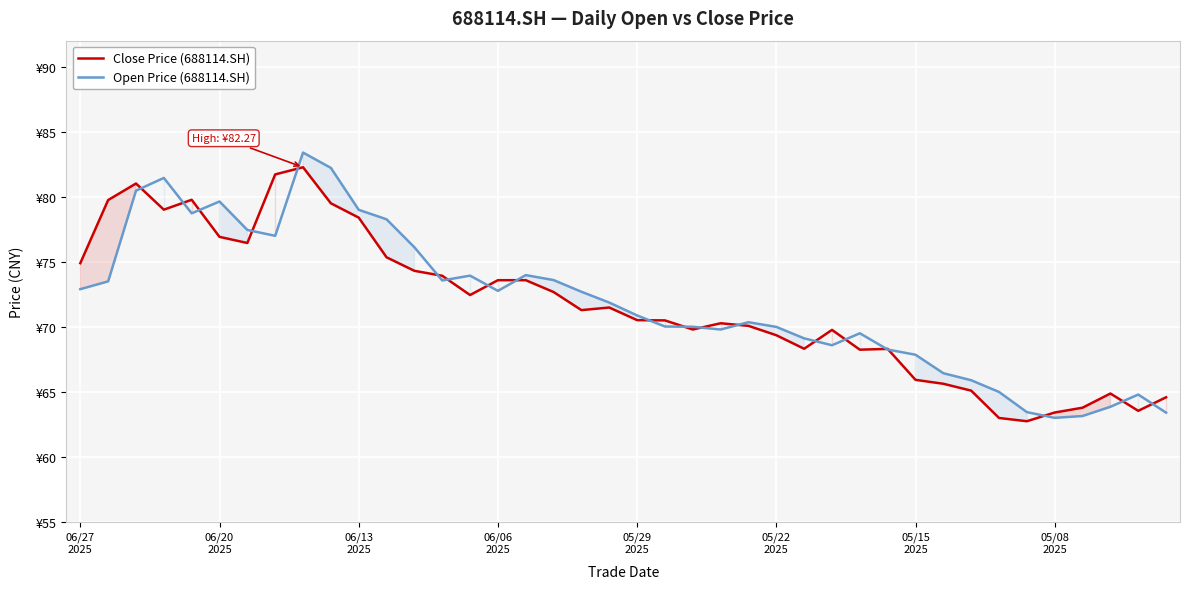

How many values in the Close Price (688114.SH) series exceed 71?

20